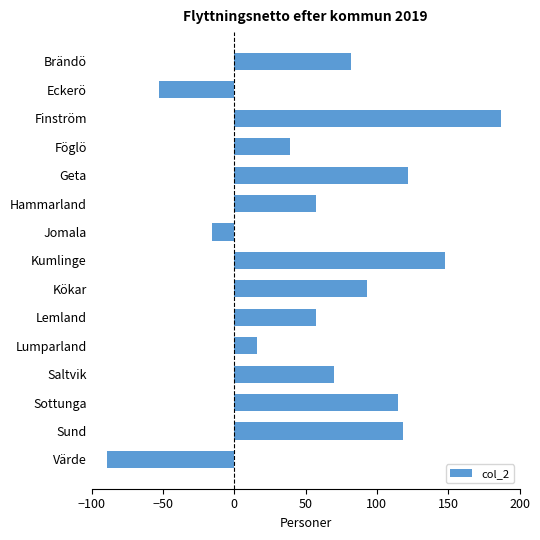

Reading top to bottom, list all the values displayed in this chart.

Brändö=82	Eckerö=-53	Finström=187	Föglö=39	Geta=122	Hammarland=57	Jomala=-16	Kumlinge=148	Kökar=93	Lemland=57	Lumparland=16	Saltvik=70	Sottunga=115	Sund=118	Värde=-89